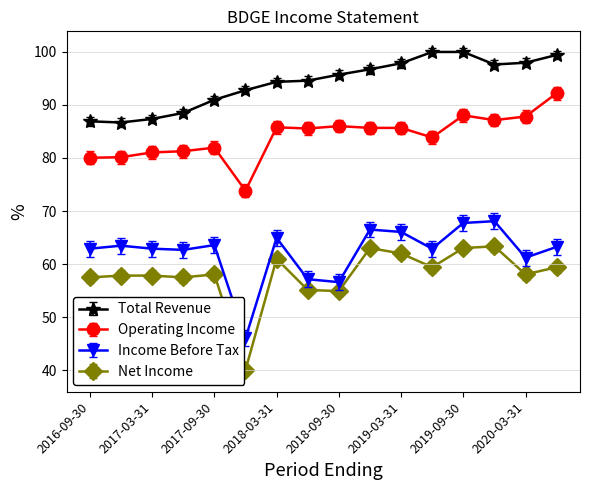

At how many categories does at least one series exceed 43?

16